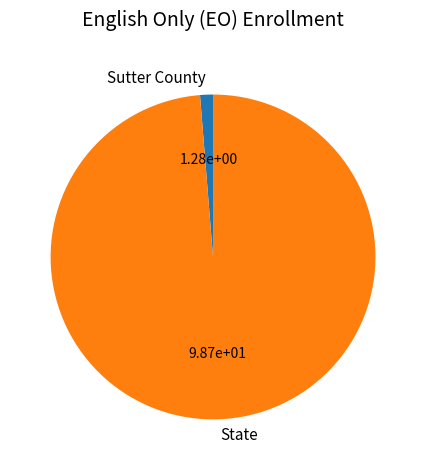

Combined, do State and Sutter County account for over 50%?

Yes